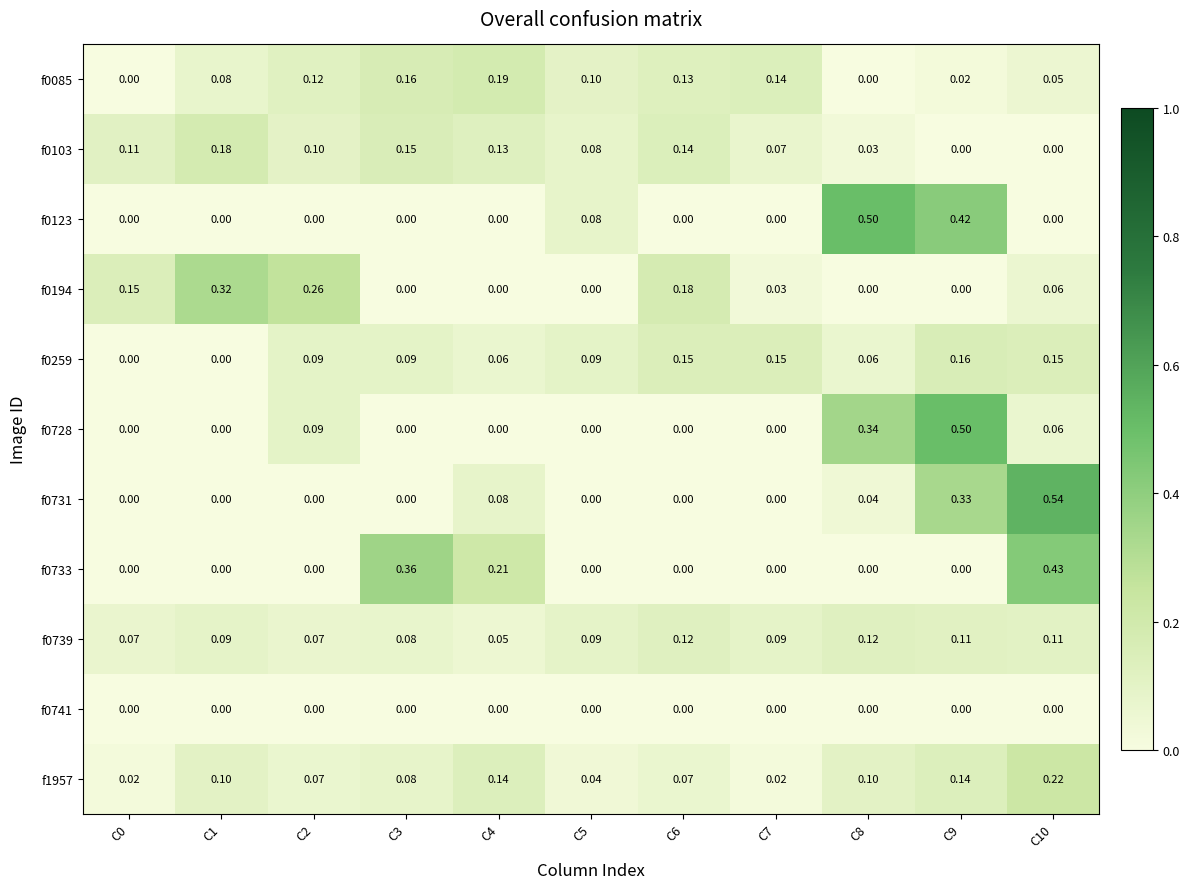

Is the value of f0731 at C9 greater than the value of f0103 at C5?

Yes